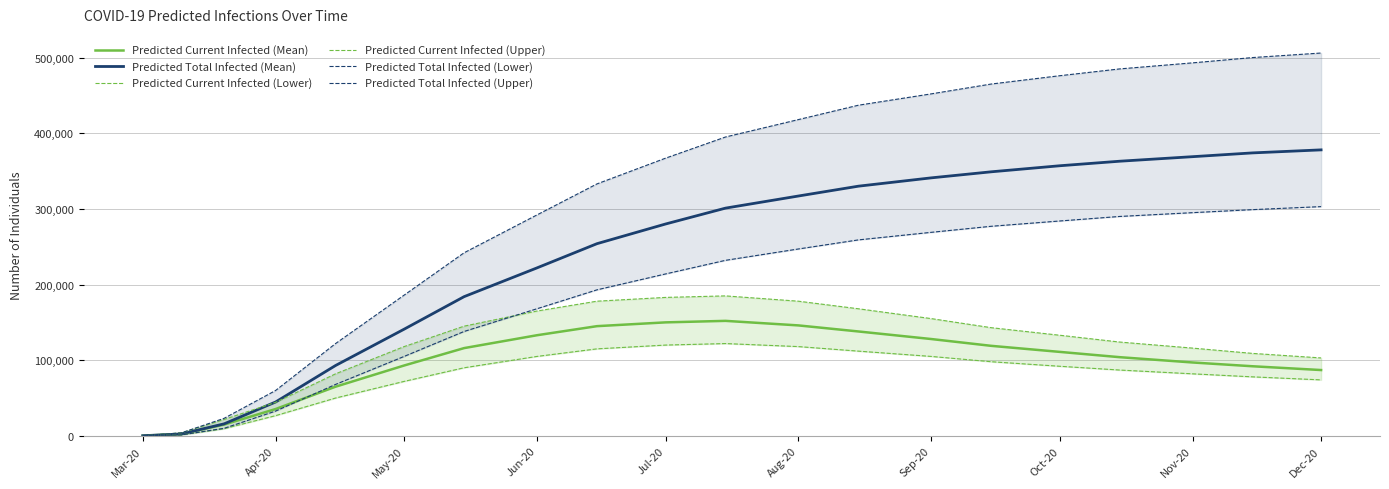

True or false: Predicted Current Infected (Upper) and Predicted Current Infected (Lower) cross at least once.

False